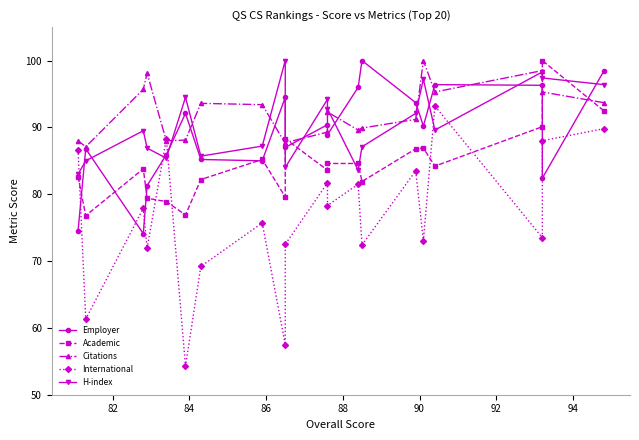

What position from the left is 94?

8